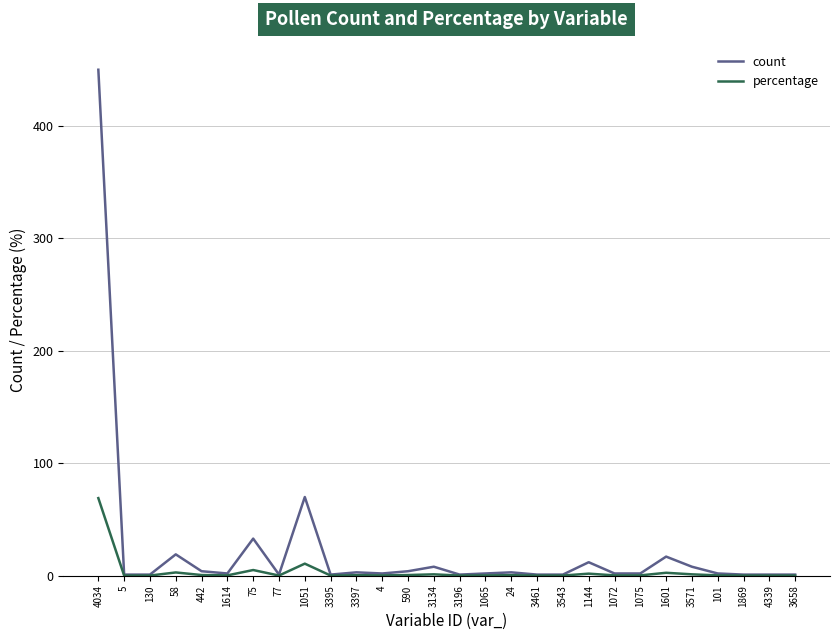

Which series has the largest range (max minus min)?

count